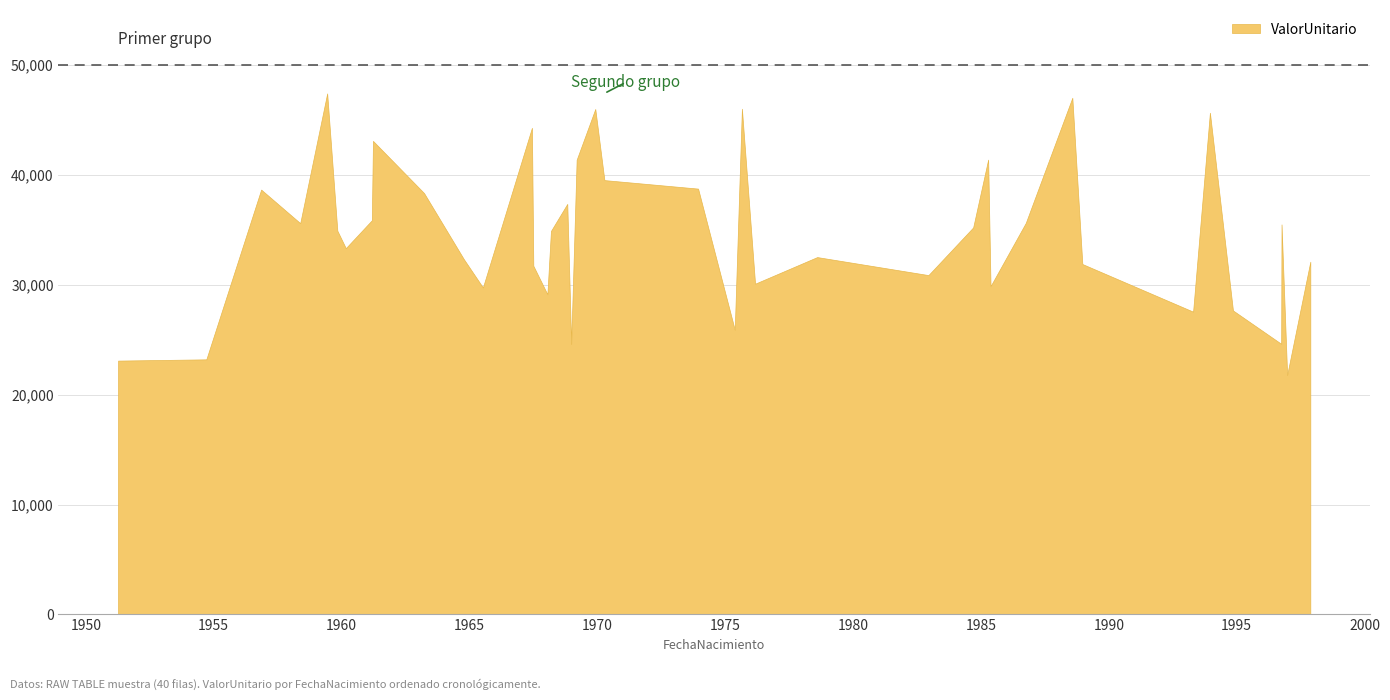

What is the difference between the second highest and second lowest values?

23912.5